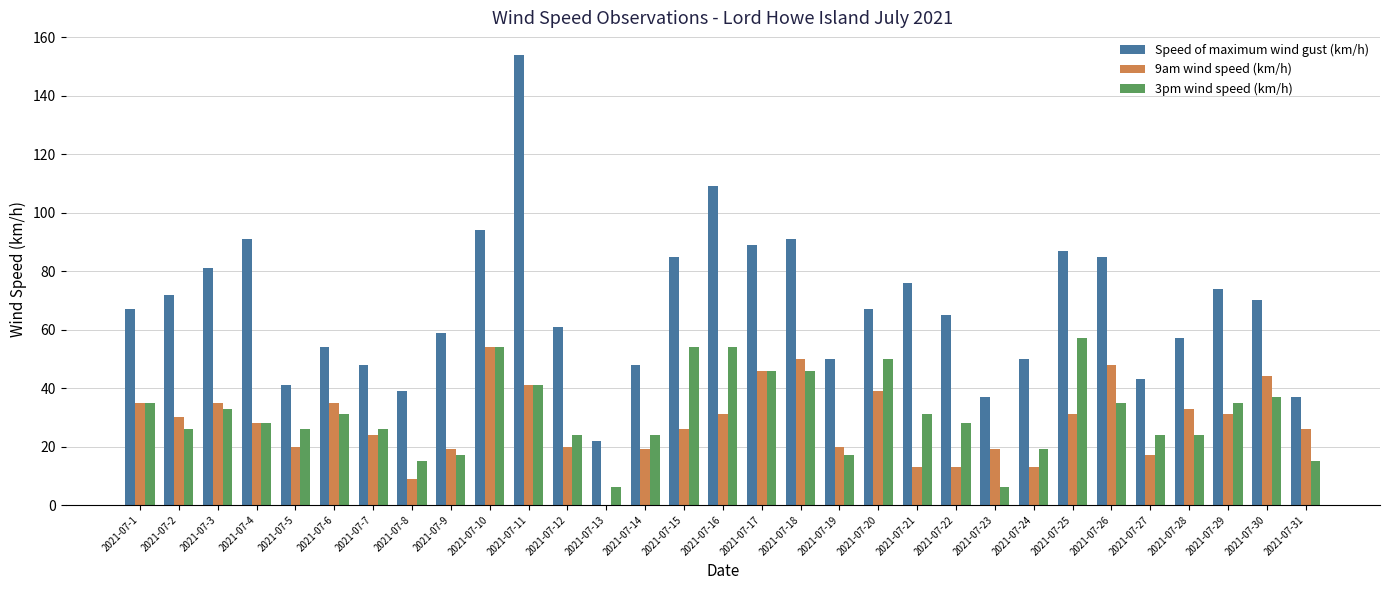

How many data points does each series have?

31